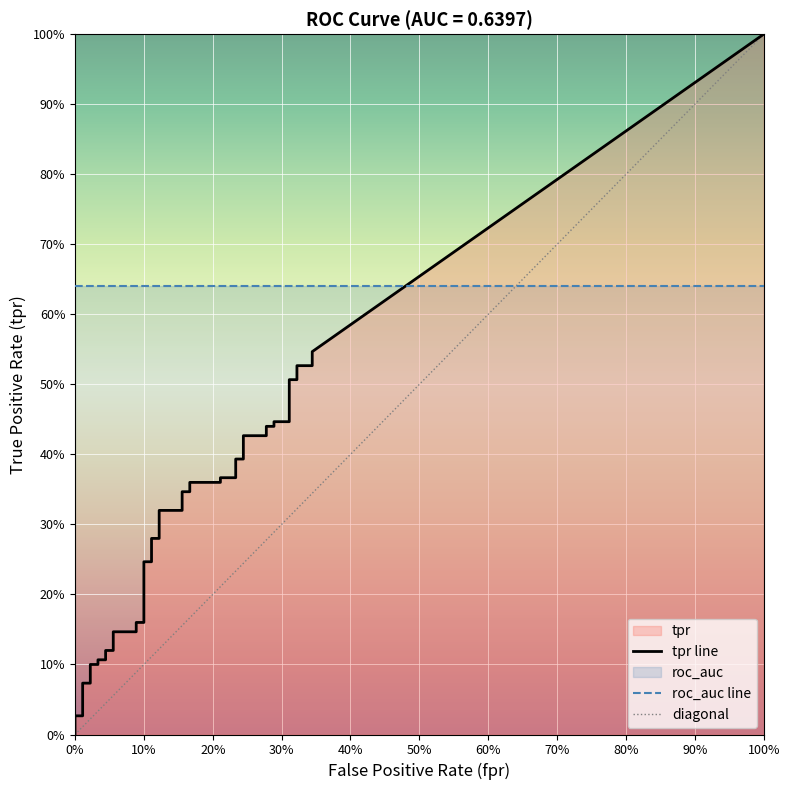

What is the label of the 16th point from the right?

24